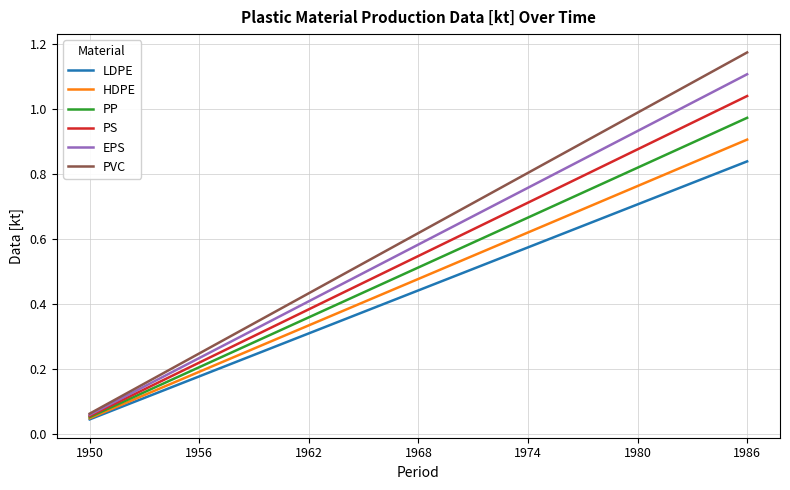

List the series in order of their peak value, highest first.

PVC, EPS, PS, PP, HDPE, LDPE